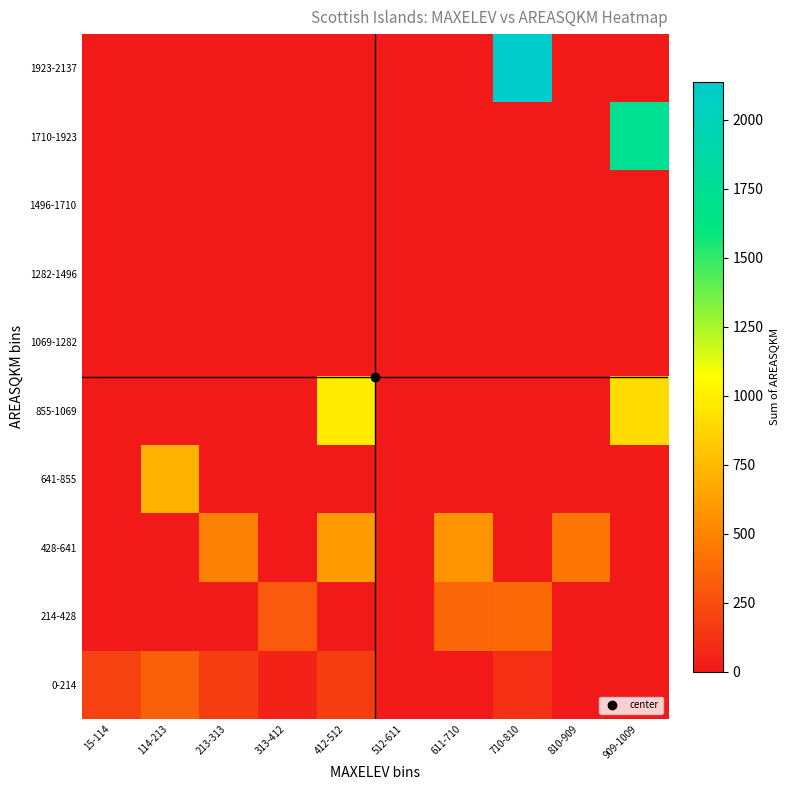

At 412-512, list the series in order from largest to smallest.

855-1069, 428-641, 0-214, 214-428, 641-855, 1069-1282, 1282-1496, 1496-1710, 1710-1923, 1923-2137